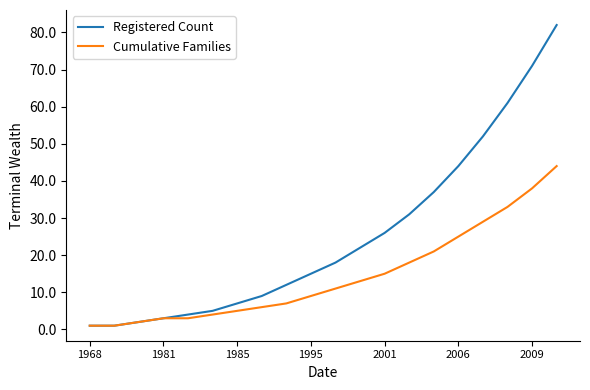

Which series has the largest total across all categories?

Registered Count